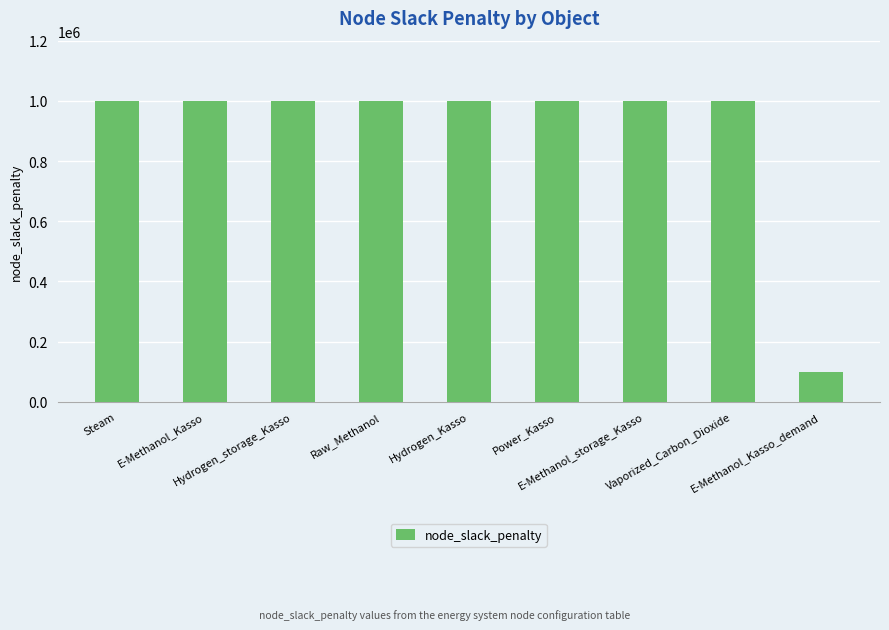

What position from the left is E-Methanol_Kasso_demand?

9